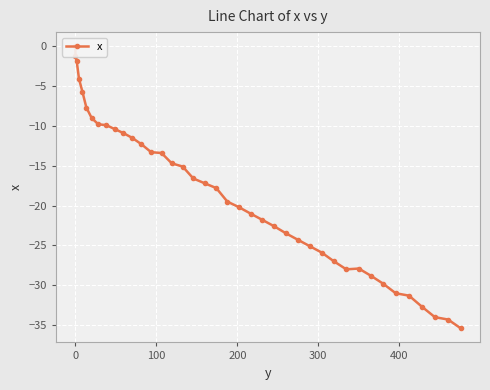

Reading right to left, extract all data points from this chart.

-35.4	-34.3	-34.0	-32.7	-31.3	-31.0	-29.8	-28.8	-27.9	-28.0	-27.0	-25.9	-25.1	-24.3	-23.5	-22.6	-21.8	-21.0	-20.2	-19.5	-17.8	-17.2	-16.6	-15.1	-14.7	-13.4	-13.3	-12.3	-11.5	-10.9	-10.4	-9.9	-9.8	-9.0	-7.7	-5.7	-4.1	-1.9	-1.2	0.0